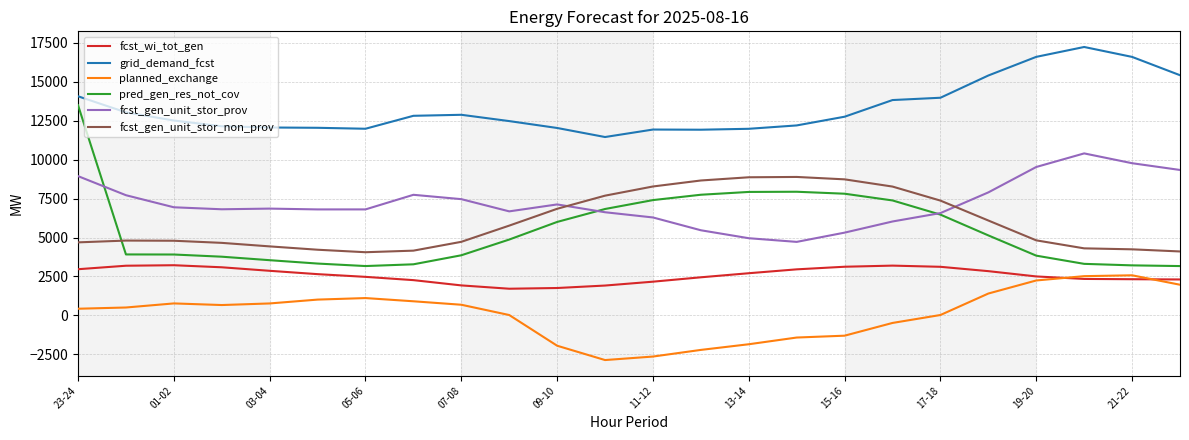

Which series has the widest spread of values?

pred_gen_res_not_cov